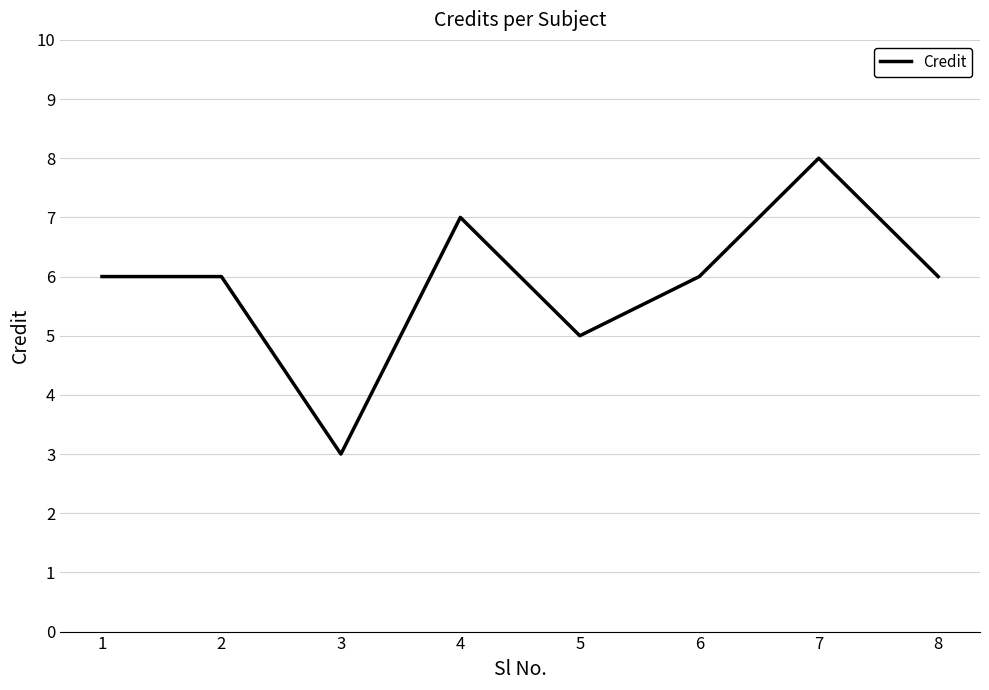

What is the maximum value shown in the chart?

8